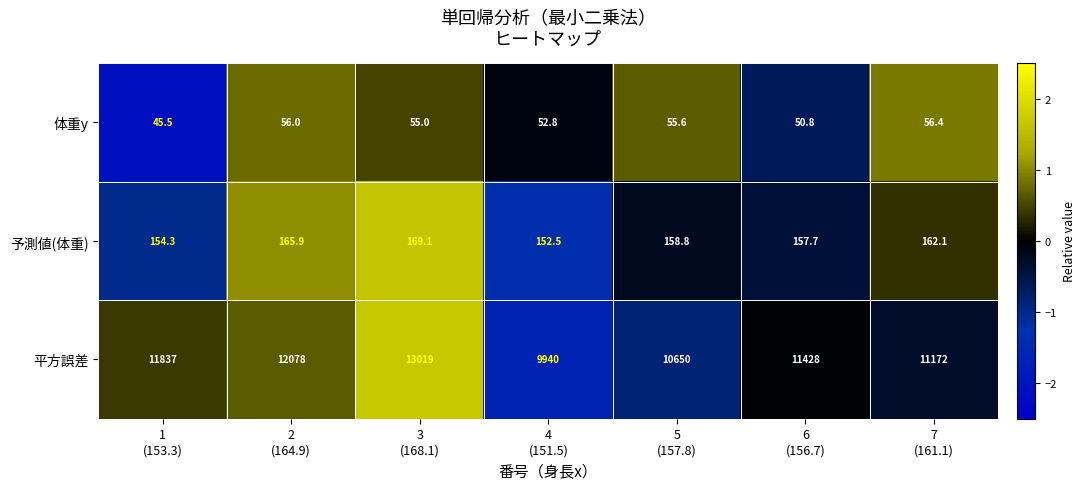

Rank the series at 2
(164.9) from lowest to highest value.

体重y, 予測値(体重), 平方誤差